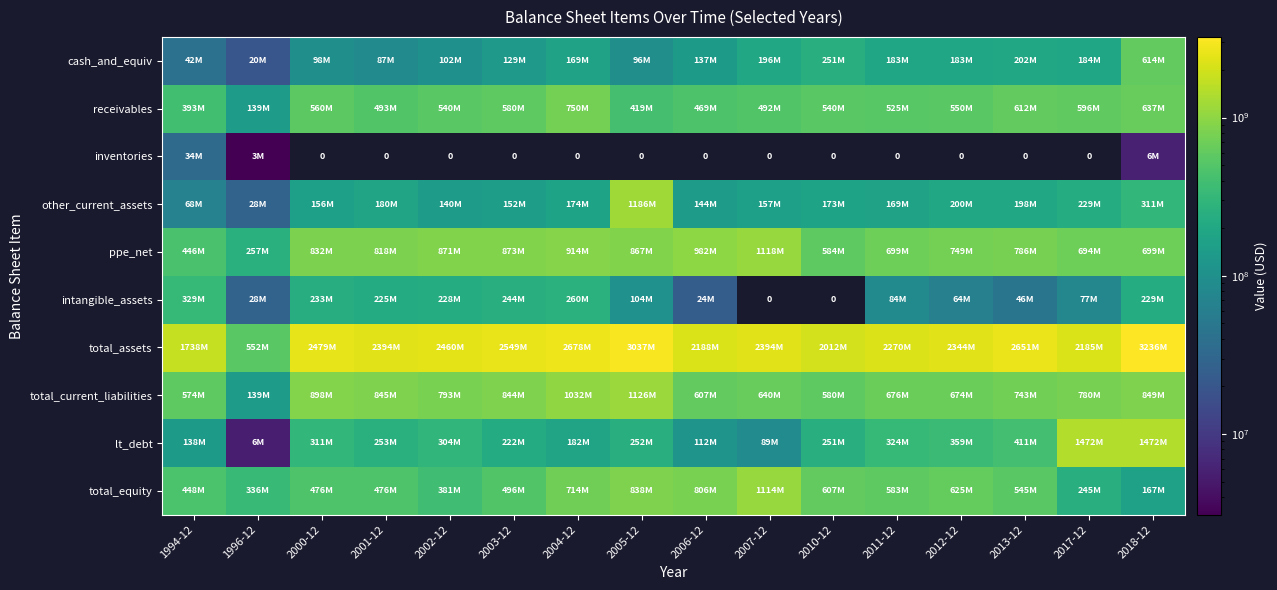

Which series has the widest spread of values?

total_assets